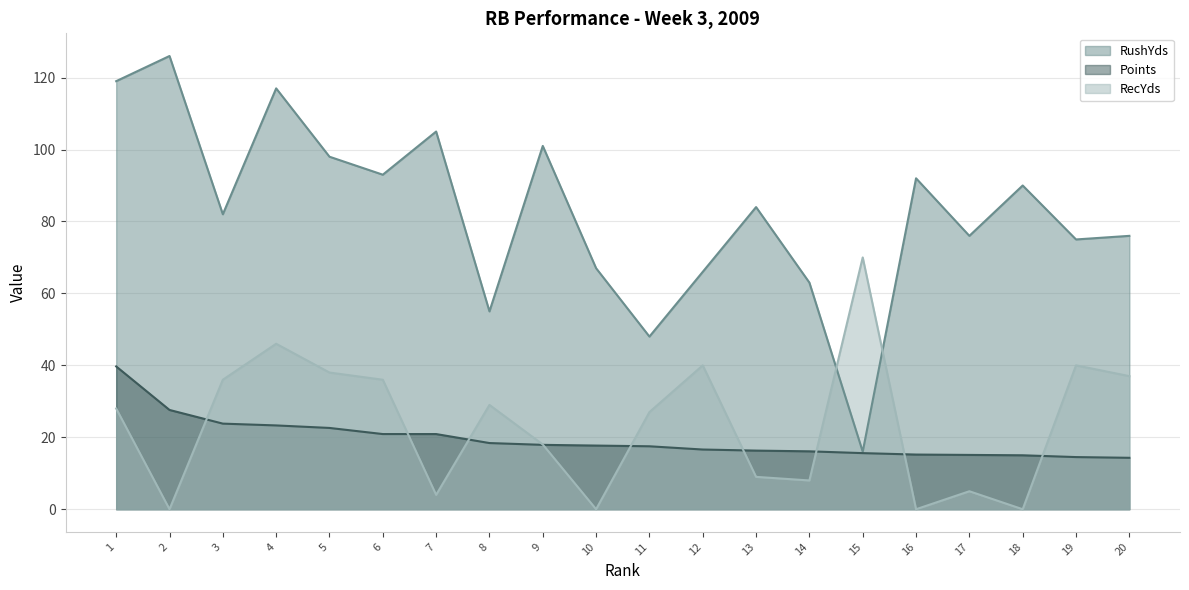

Does the chart have visible grid lines?

Yes